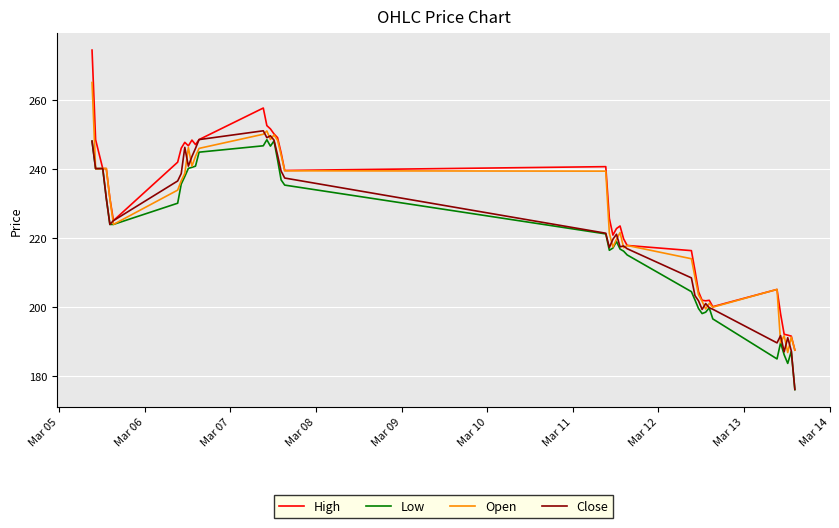

Rank the series by their average value, from highest to lowest.

High, Open, Close, Low